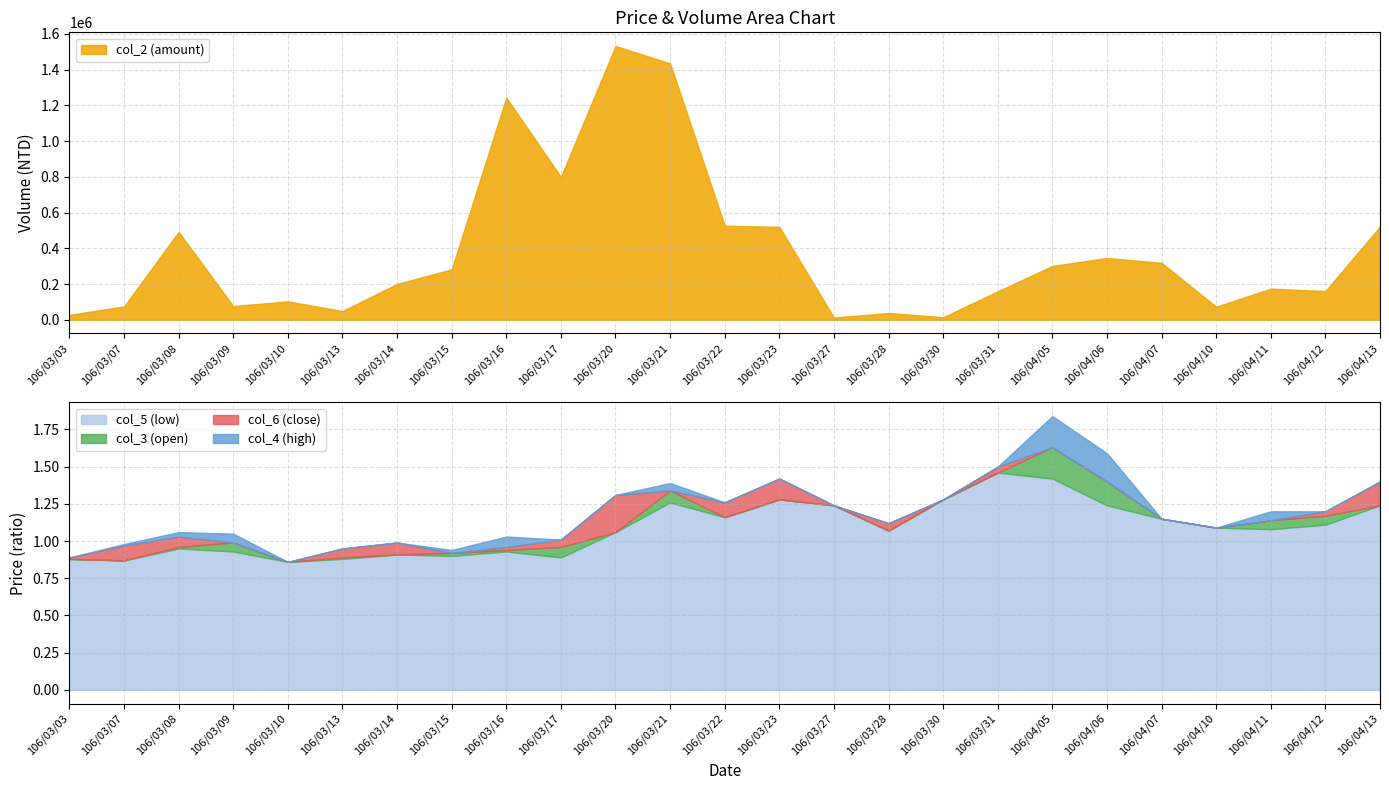

The col_5 (low) series shows 1.2 at 106/03/22. True or false?

True